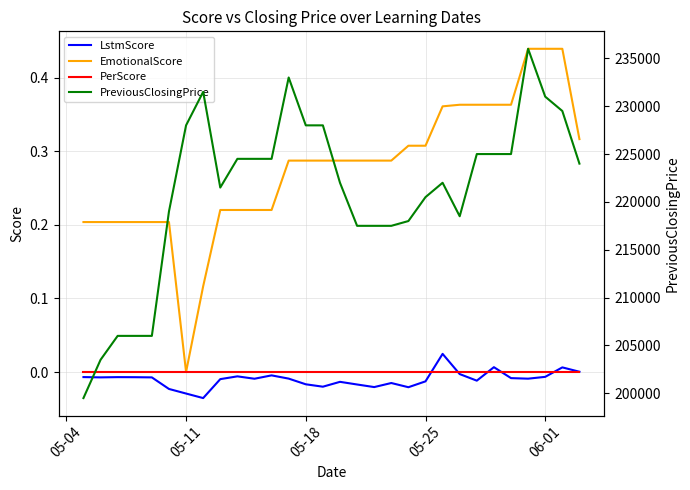

Reading right to left, what are all the values shown in this chart?

LstmScore: 0.0	0.0	-0.0	-0.0	-0.0	0.0	-0.0	-0.0	0.0	-0.0	-0.0	-0.0	-0.0	-0.0	-0.0	-0.0	-0.0	-0.0	-0.0	-0.0	-0.0	-0.0	-0.0	-0.0	-0.0	-0.0	-0.0	-0.0	-0.0	-0.0
EmotionalScore: 0.3	0.4	0.4	0.4	0.4	0.4	0.4	0.4	0.4	0.3	0.3	0.3	0.3	0.3	0.3	0.3	0.3	0.3	0.2	0.2	0.2	0.2	0.1	0.0	0.2	0.2	0.2	0.2	0.2	0.2
PerScore: 0.0	0.0	0.0	0.0	0.0	0.0	0.0	0.0	0.0	0.0	0.0	0.0	0.0	0.0	0.0	0.0	0.0	0.0	0.0	0.0	0.0	0.0	0.0	0.0	0.0	0.0	0.0	0.0	0.0	0.0
PreviousClosingPrice: 224000.0	229500.0	231000.0	236000.0	225000.0	225000.0	225000.0	218500.0	222000.0	220500.0	218000.0	217500.0	217500.0	217500.0	222000.0	228000.0	228000.0	233000.0	224500.0	224500.0	224500.0	221500.0	231500.0	228000.0	219000.0	206000.0	206000.0	206000.0	203500.0	199500.0